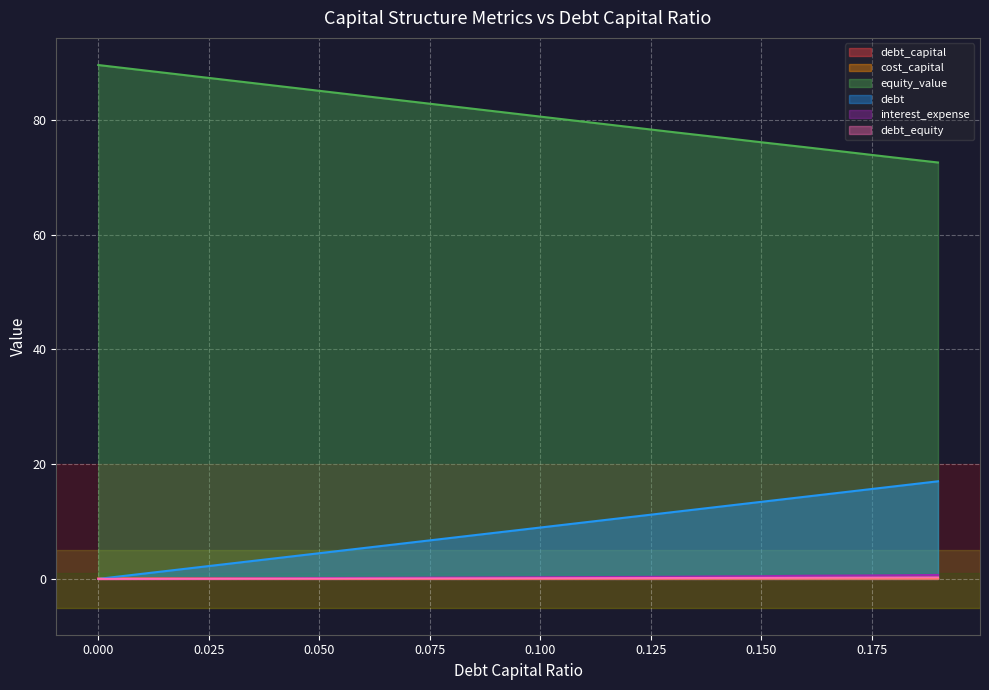

Reading left to right, what are all the values shown in this chart?

debt_capital: 0.0	0.0	0.0	0.0	0.0	0.1	0.1	0.1	0.1	0.1	0.1	0.1	0.1	0.1	0.1	0.1	0.2	0.2	0.2	0.2
cost_capital: 0.1	0.1	0.1	0.1	0.1	0.1	0.1	0.1	0.1	0.1	0.1	0.1	0.1	0.1	0.1	0.1	0.1	0.1	0.1	0.1
equity_value: 89.6	88.7	87.8	86.9	86.0	85.1	84.2	83.3	82.4	81.5	80.6	79.7	78.8	77.9	77.0	76.1	75.2	74.3	73.4	72.6
debt: 0.0	0.9	1.8	2.7	3.6	4.5	5.4	6.3	7.2	8.1	9.0	9.8	10.7	11.6	12.5	13.4	14.3	15.2	16.1	17.0
interest_expense: 0.0	0.0	0.1	0.1	0.1	0.1	0.2	0.2	0.2	0.3	0.3	0.3	0.3	0.4	0.4	0.5	0.6	0.6	0.6	0.7
debt_equity: 0.0	0.0	0.0	0.0	0.0	0.1	0.1	0.1	0.1	0.1	0.1	0.1	0.1	0.1	0.2	0.2	0.2	0.2	0.2	0.2